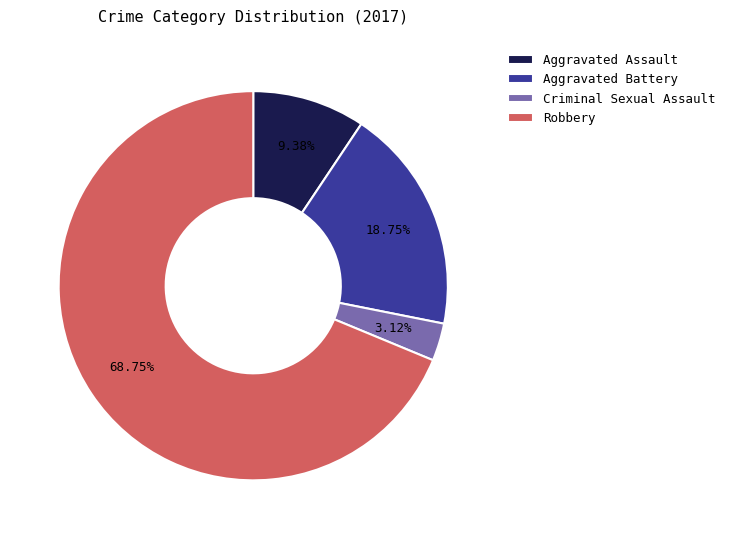

Count the number of slices in the pie.

4